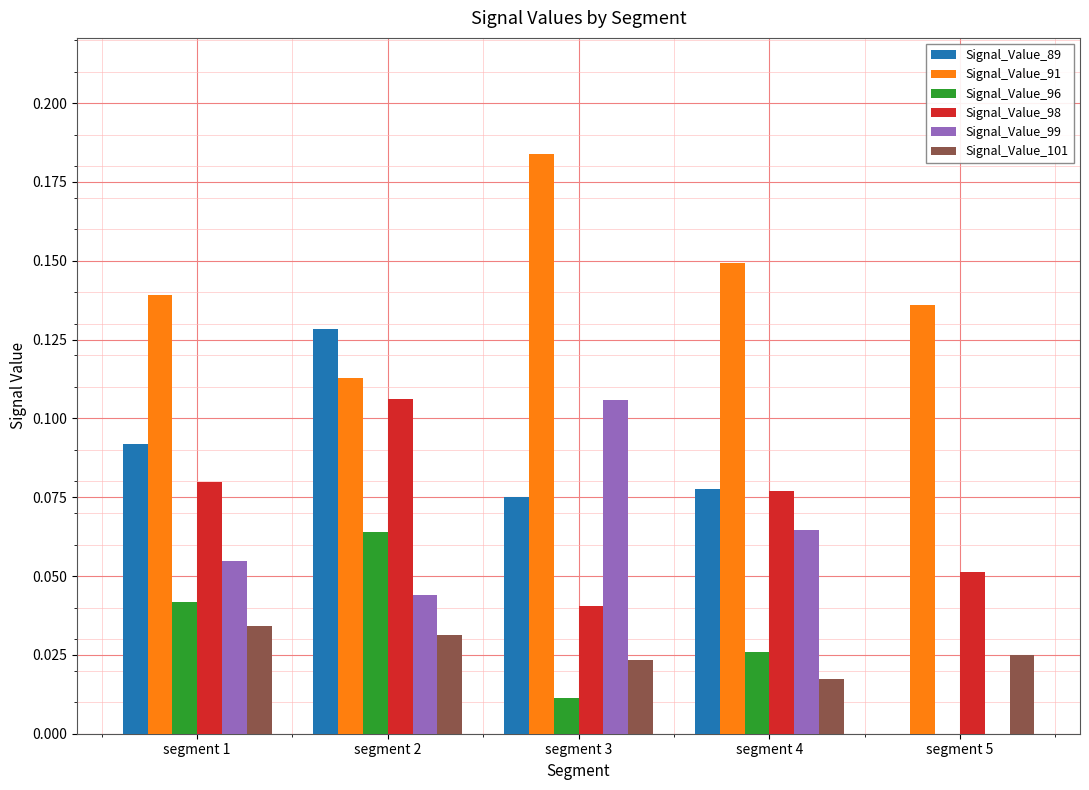

Between segment 1 and segment 5, which series saw the biggest shift?

Signal_Value_89